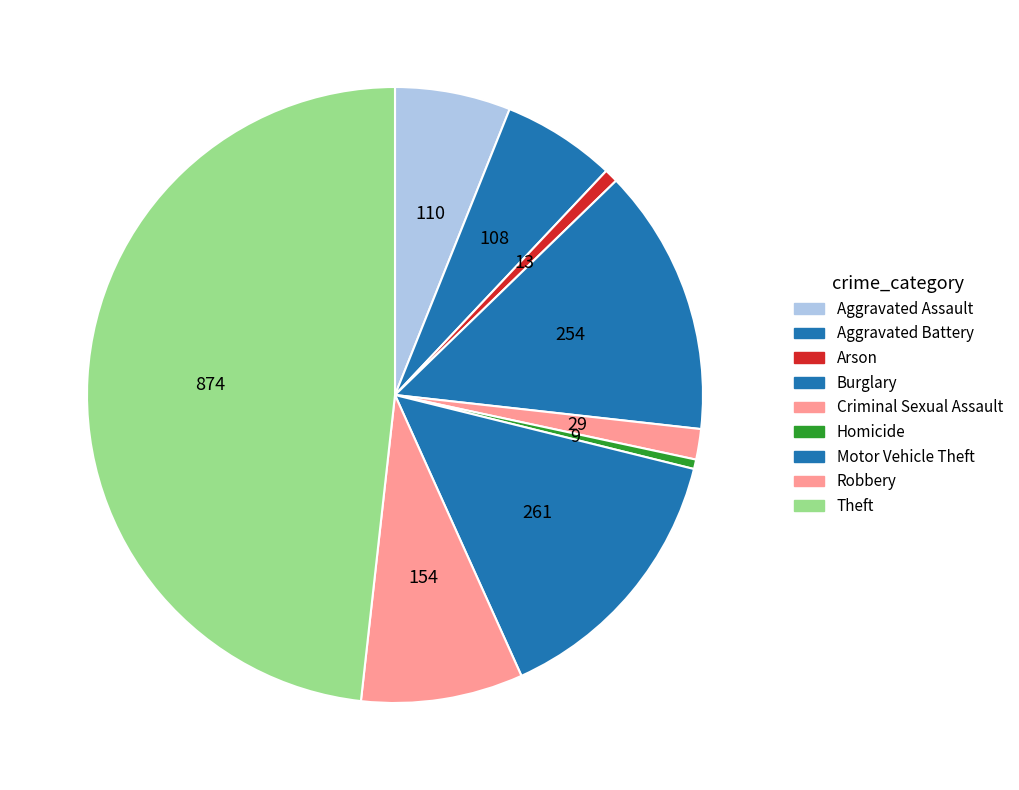

Is there a majority slice in this chart?

No